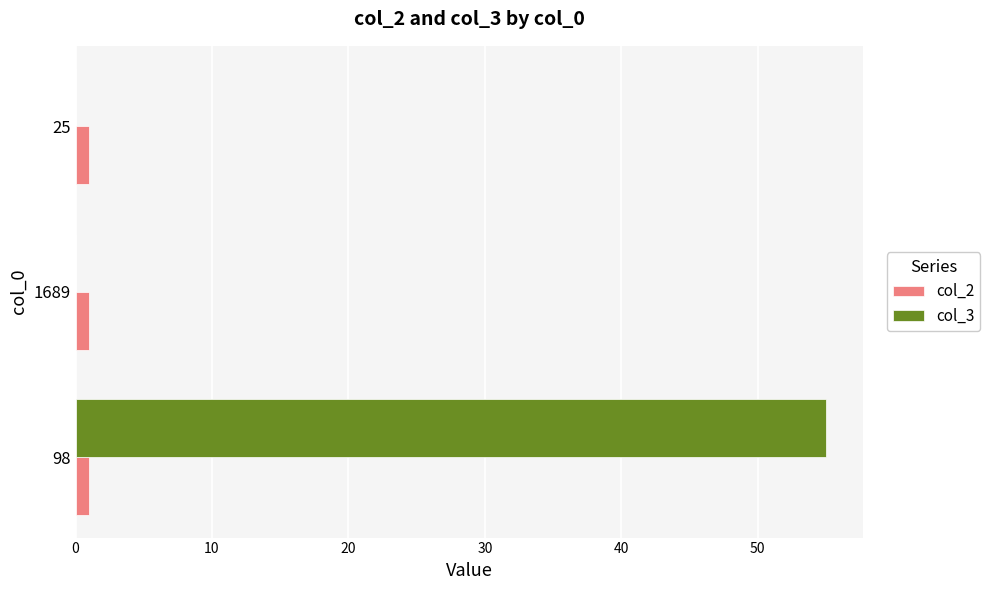

Which category has the highest value across all series?

98